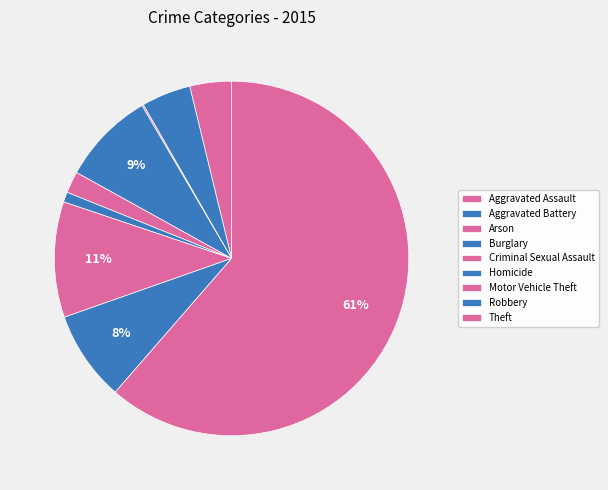

How many slices are in this pie chart?

9